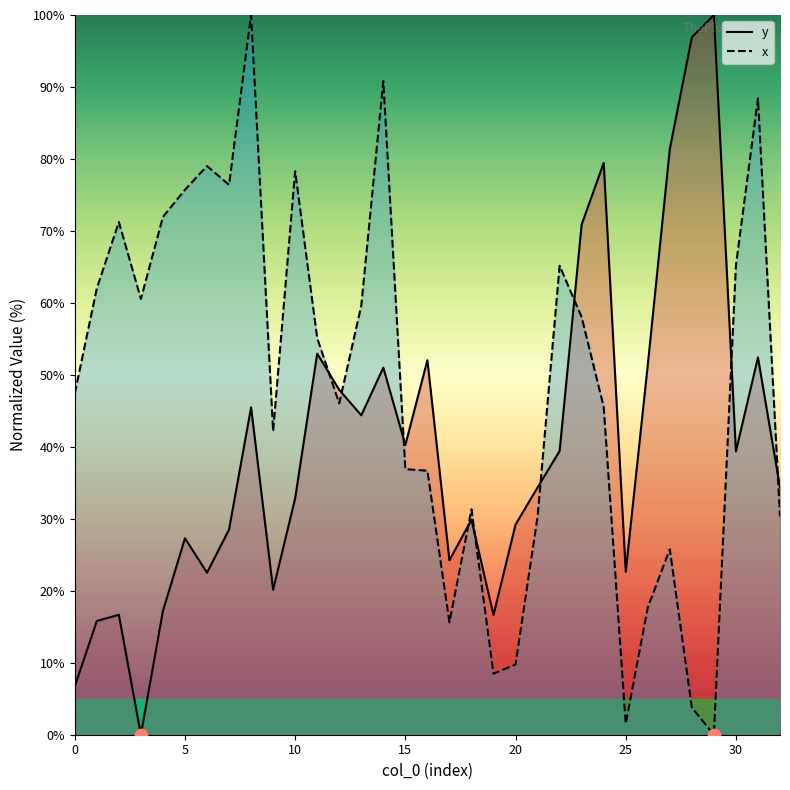

Which series reaches the minimum Y coordinate?

y